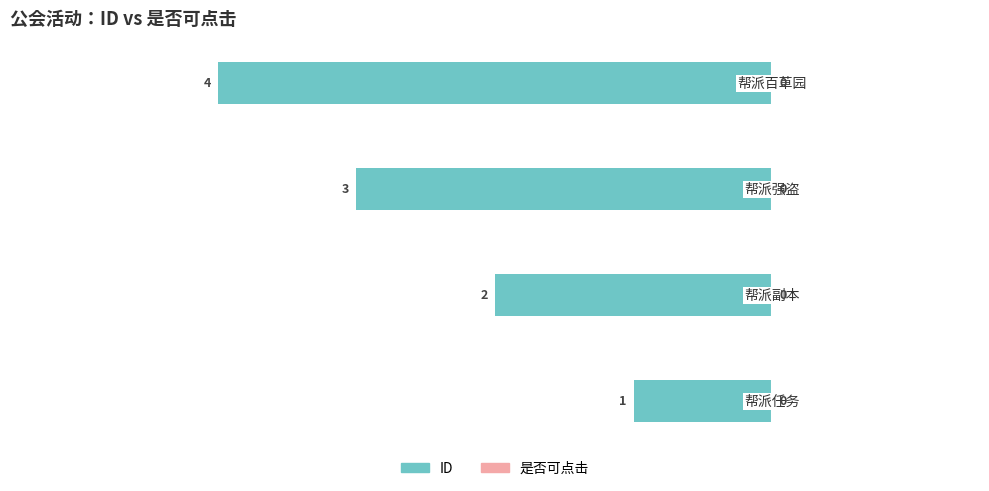

How many bars are there in total?

4